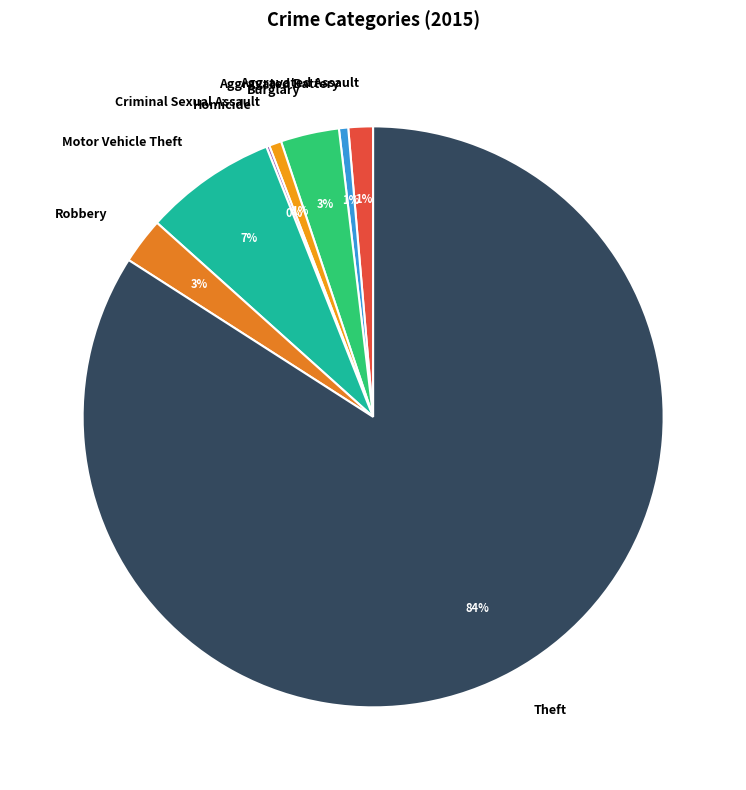

Which slice is the largest?

Theft